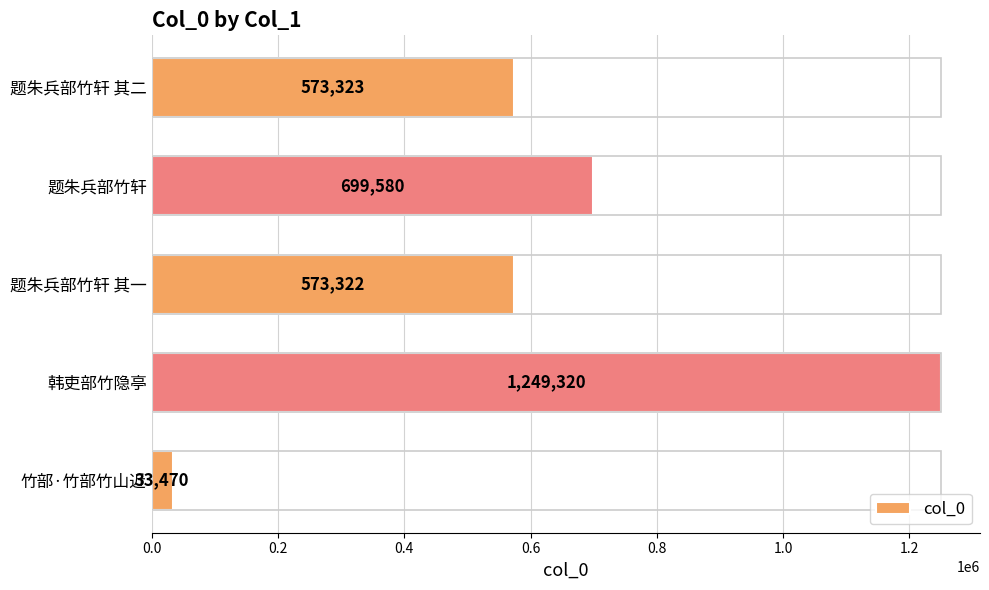

How many data points does each series have?

5